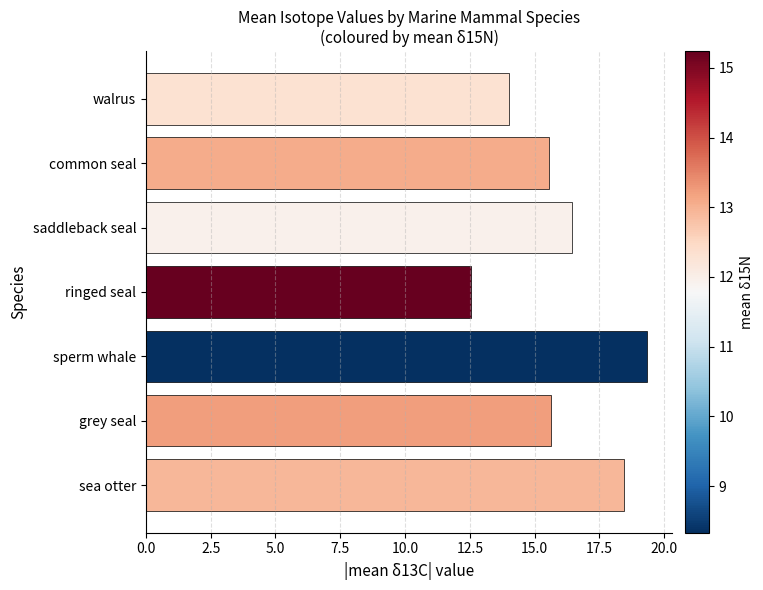

Which label corresponds to the largest value in the chart?

sperm whale